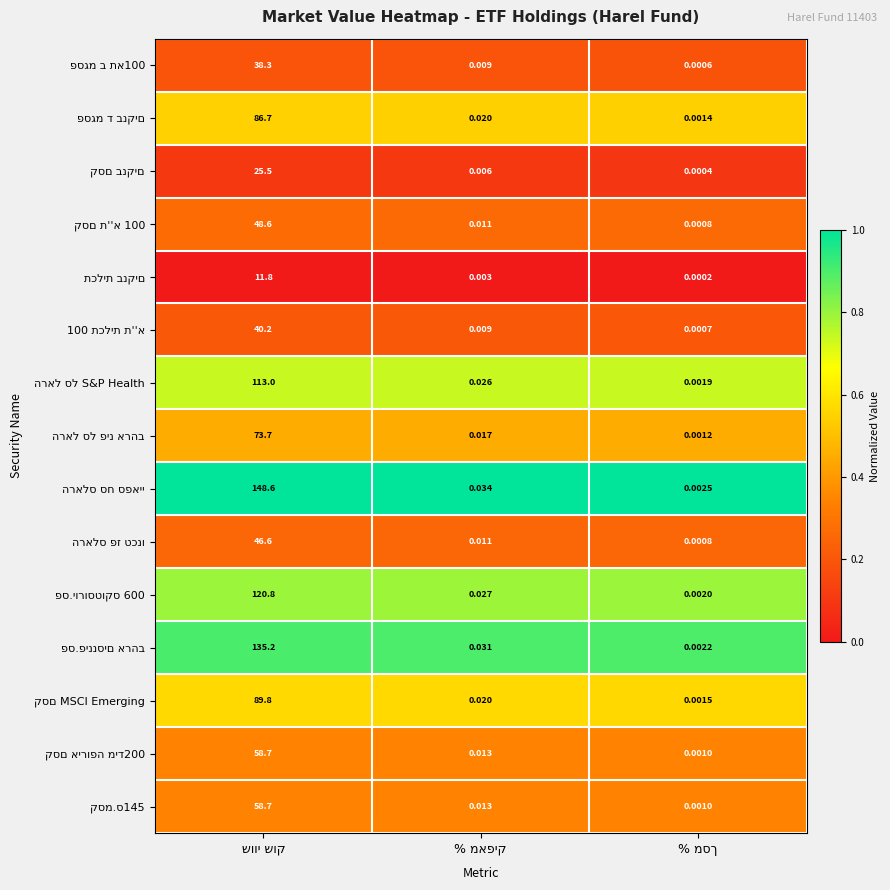

How many categories are shown in the chart?

3